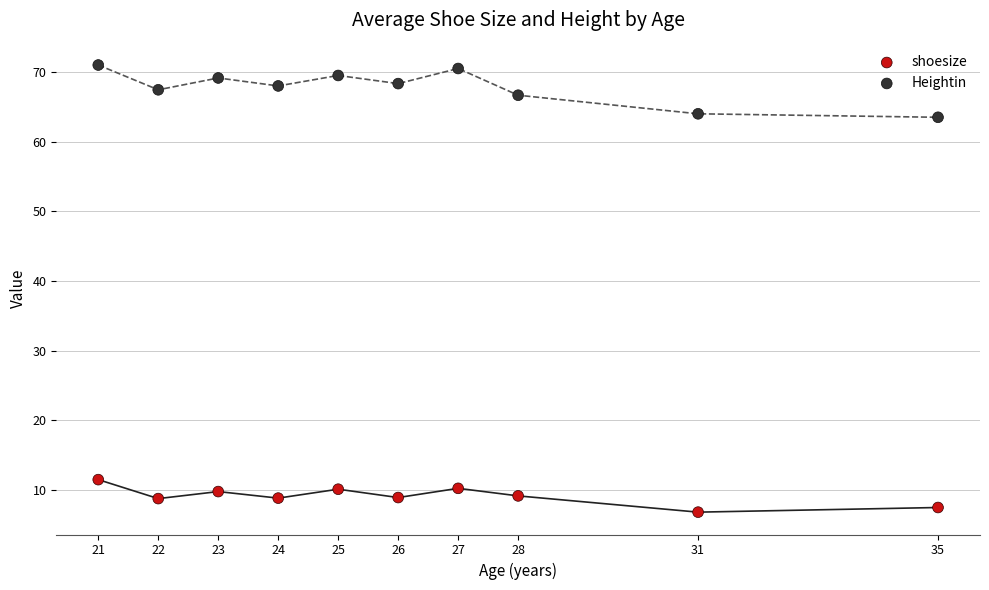

Which series has the widest spread of Y values?

Heightin